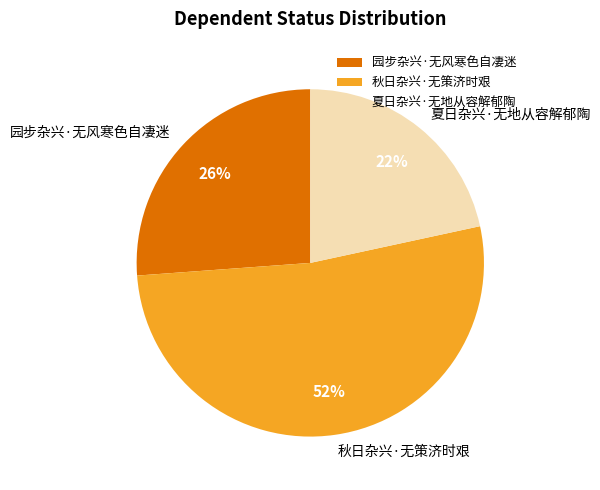

True or false: 园步杂兴·无风寒色自凄迷 accounts for 18% of the total.

False